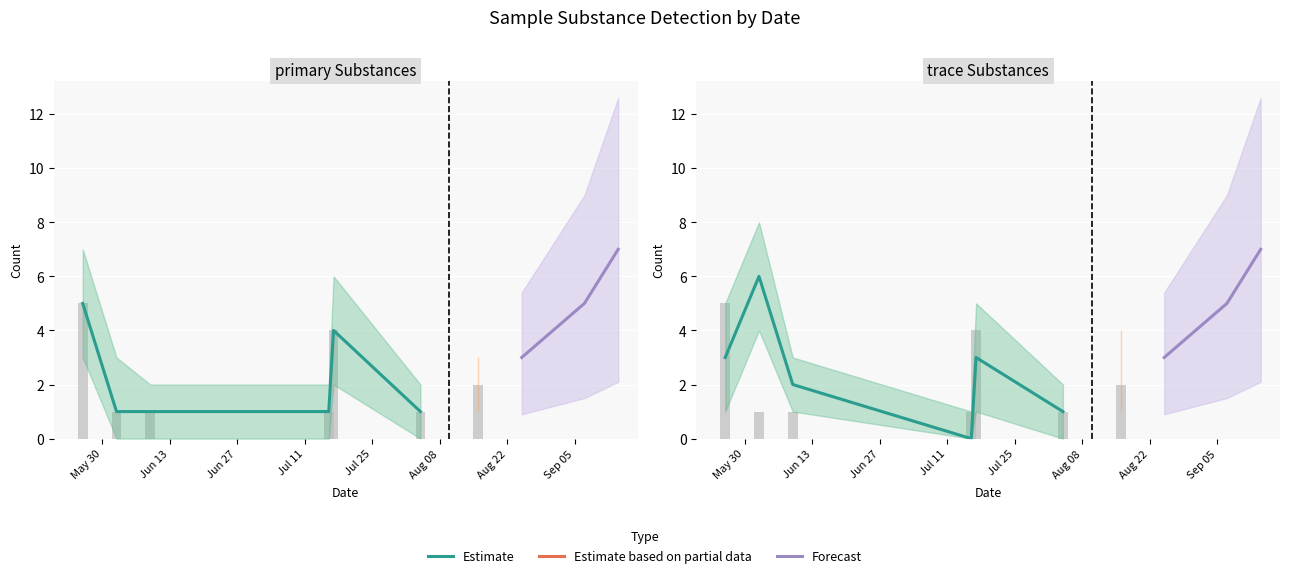

What value does the trace series have at 2?

2